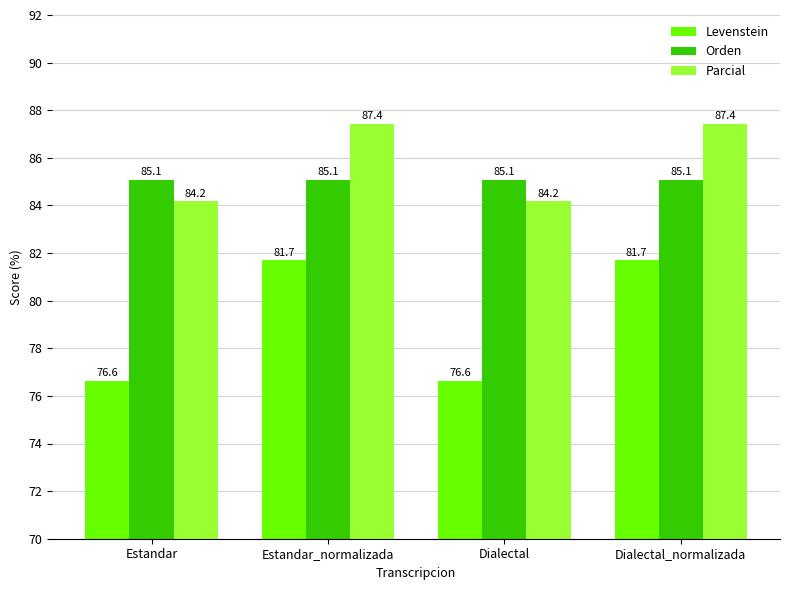

What is the lowest value of the Parcial series?

84.2